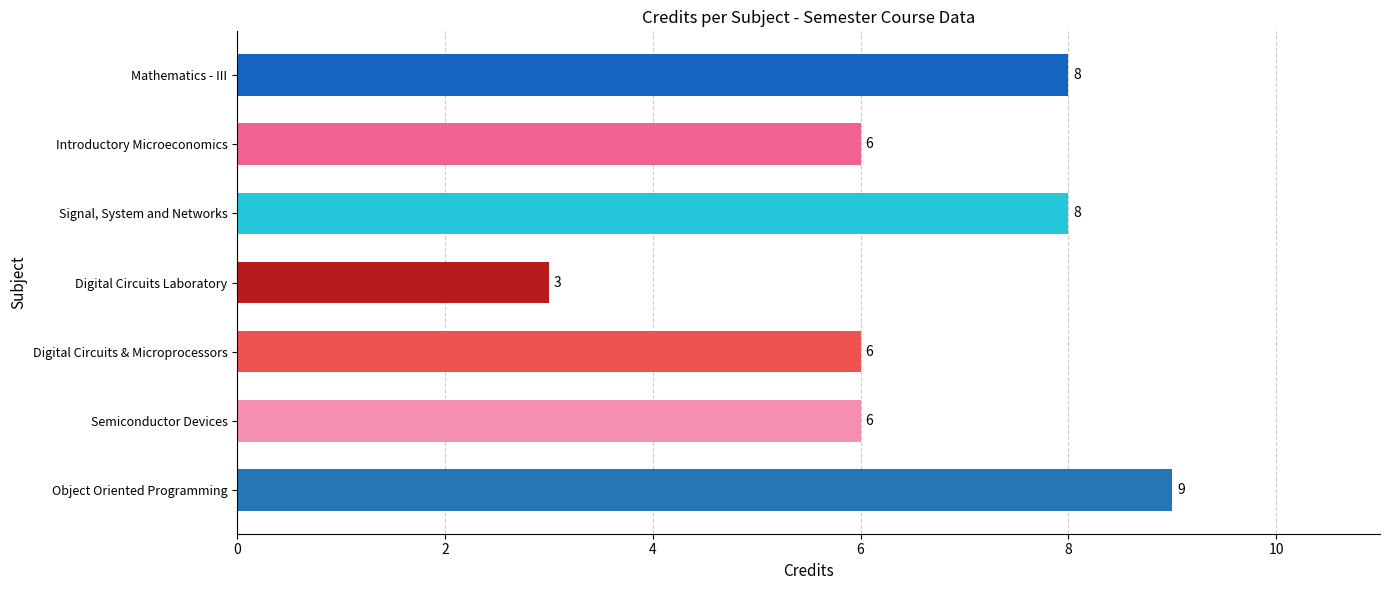

What is the average value?

7